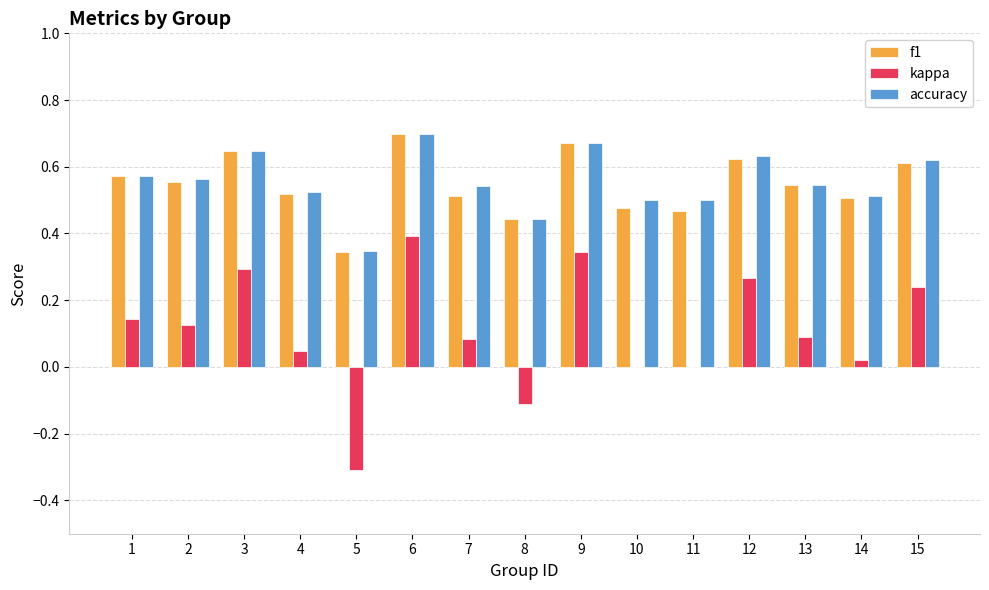

Between 2 and 5, which series saw the biggest shift?

kappa